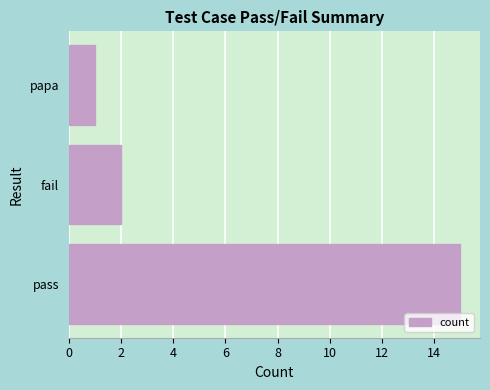

At which label is the value closest to 8?

fail